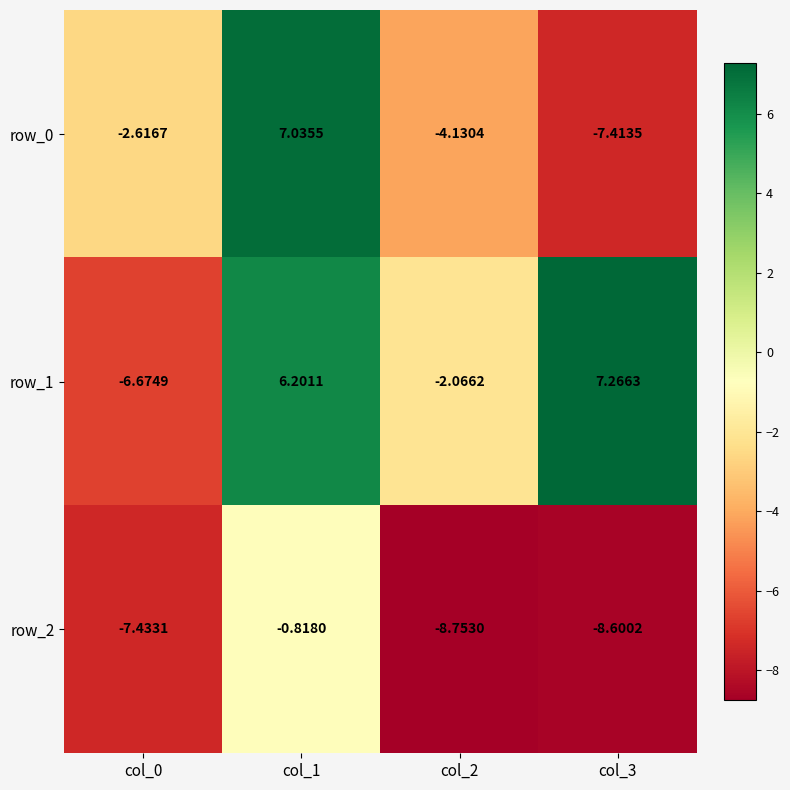

Is the value of row_0 at col_2 greater than the value of row_2 at col_0?

Yes